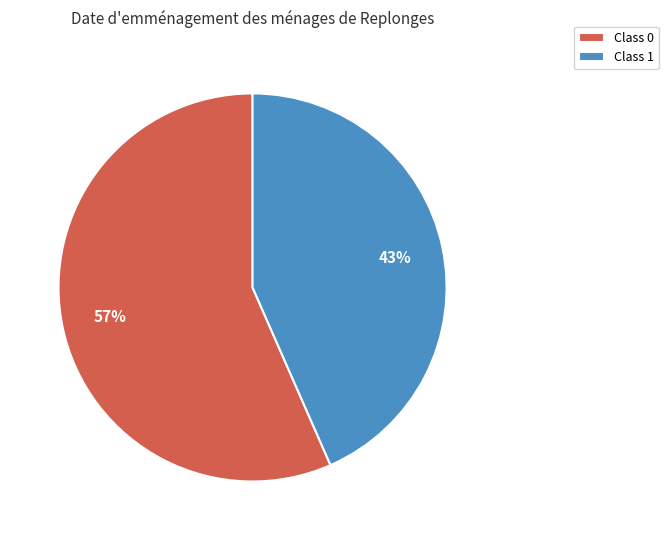

How many slices are in this pie chart?

2